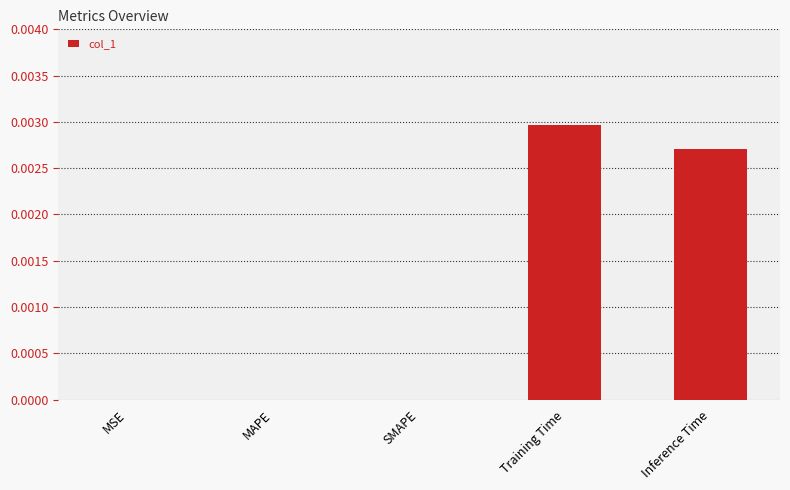

True or false: the data shows 0.0 at MAPE.

True